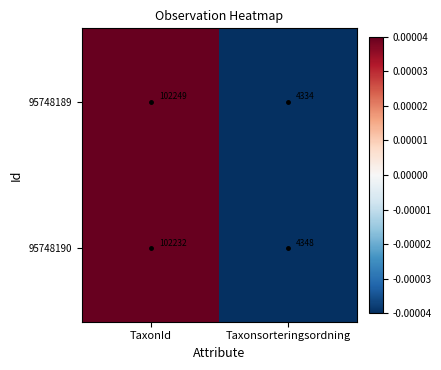

Which series has the largest range (max minus min)?

95748189